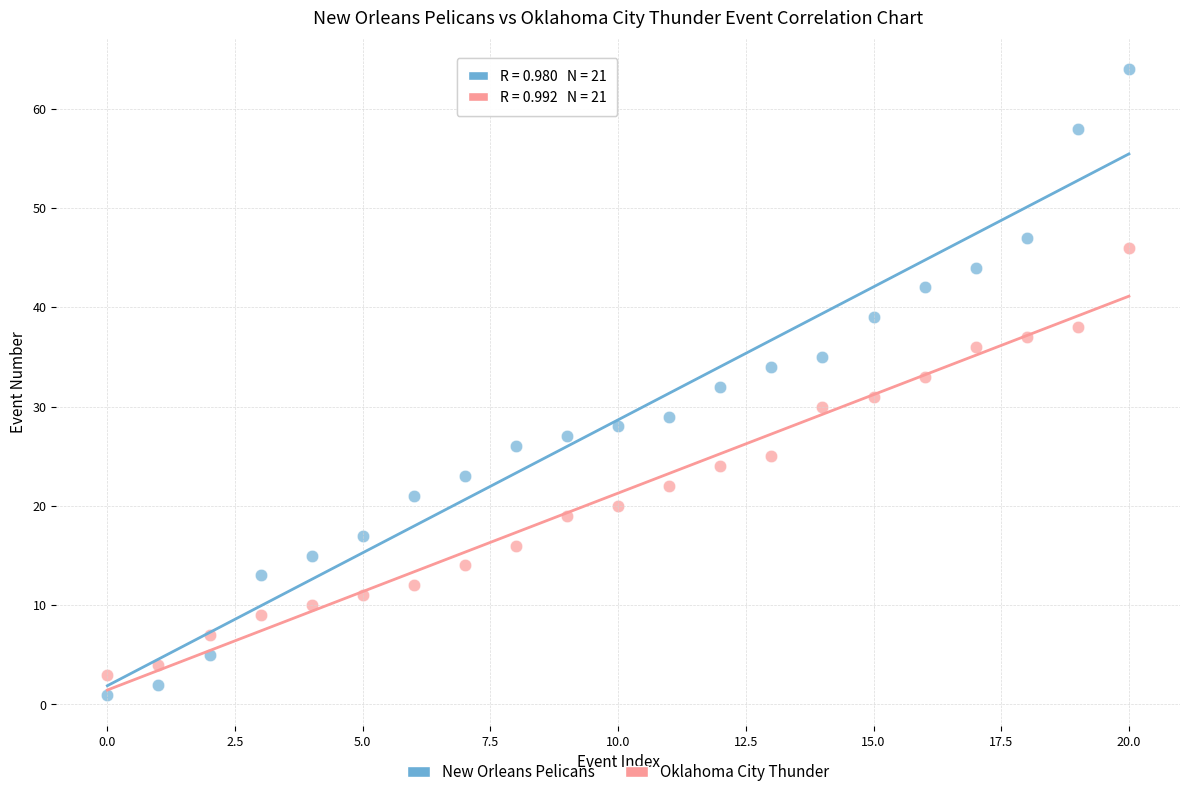

Which series contains the lowest Y value?

New Orleans Pelicans